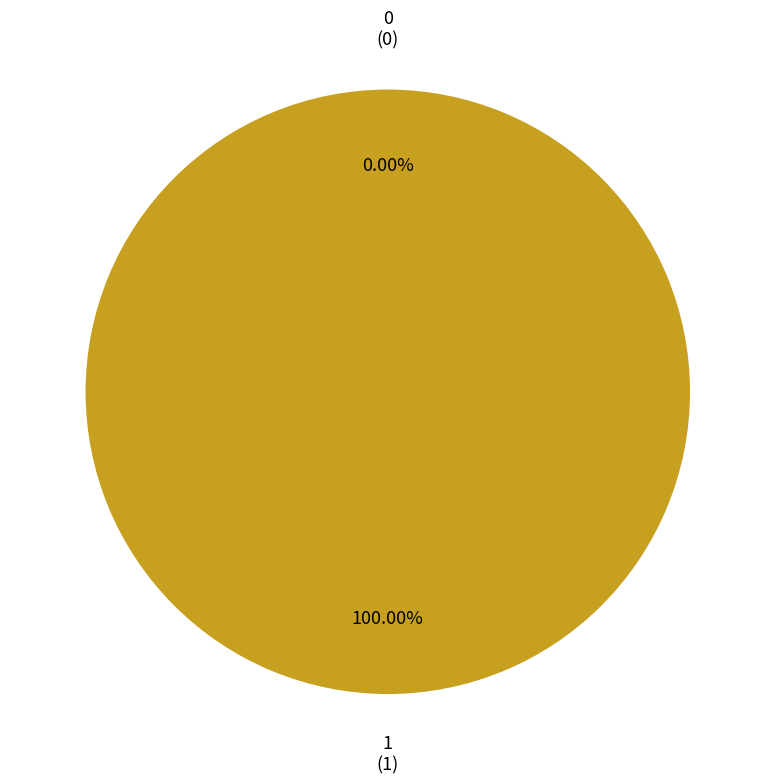

What is the largest slice in the pie chart?

1